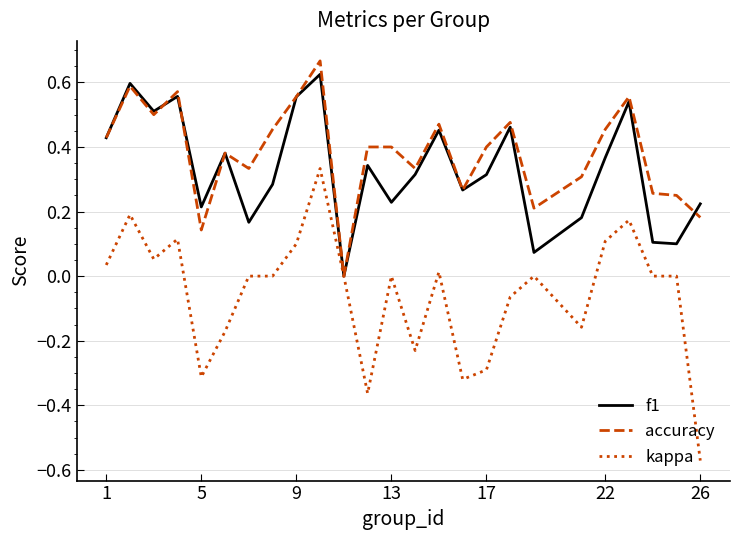

Which series has the widest spread of values?

kappa